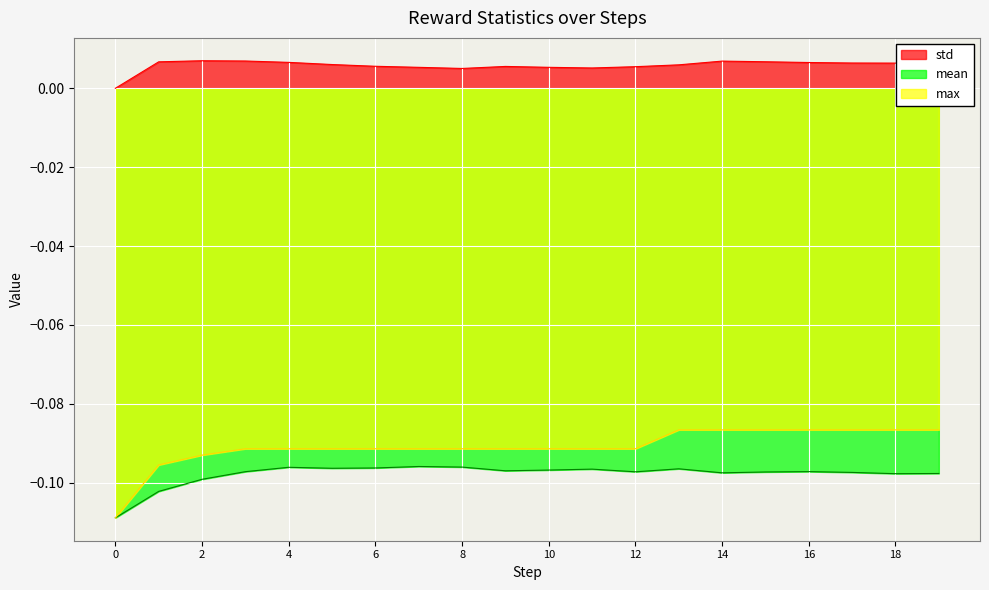

List the series in order of their peak value, lowest first.

mean, max, std